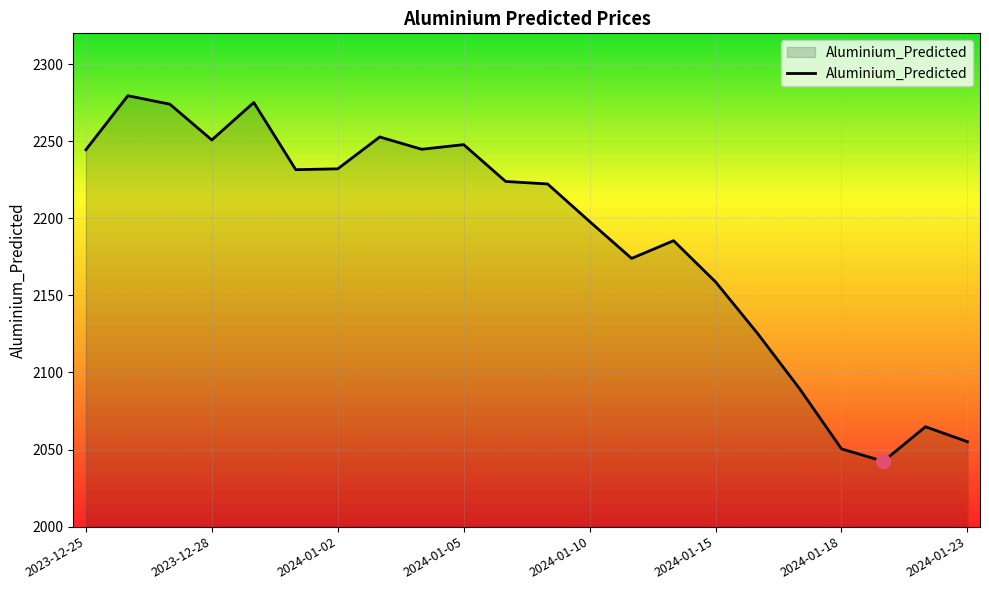

What is the smallest value displayed?

2042.4